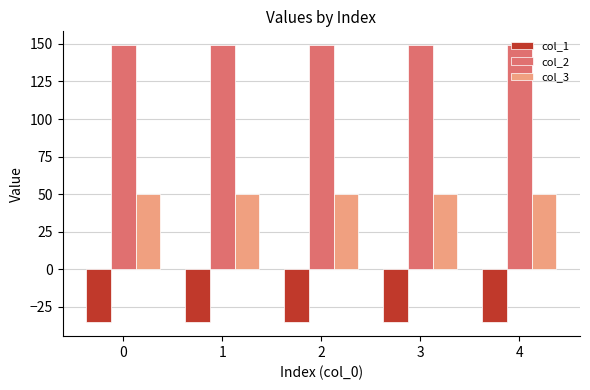

What is the smallest value displayed?

-35.4